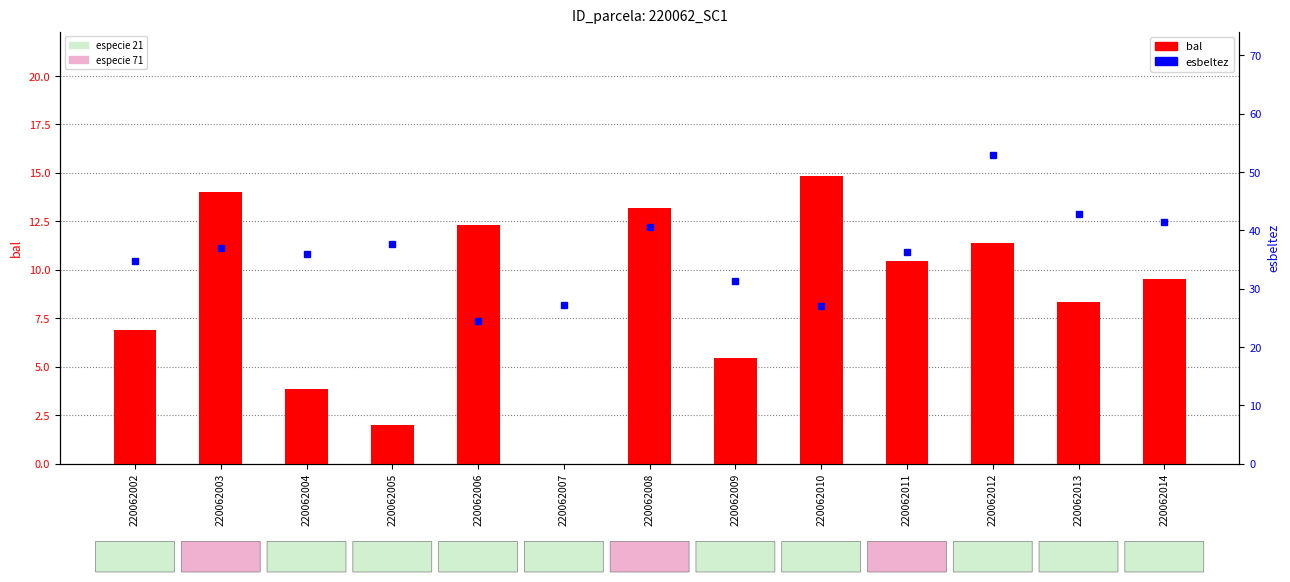

Which category has the lowest value in the esbeltez series?

220062006